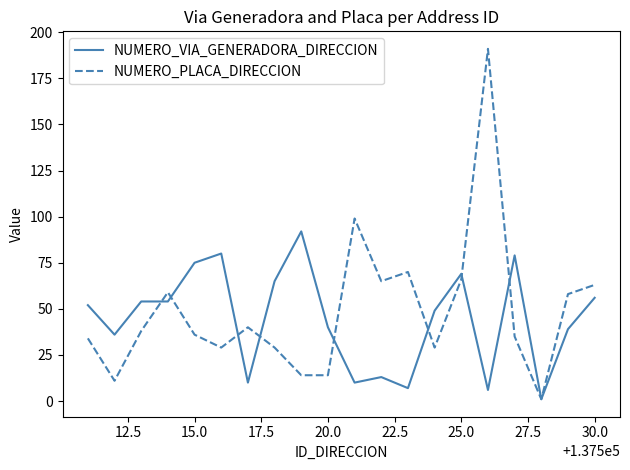

Which series has the widest spread of values?

NUMERO_PLACA_DIRECCION